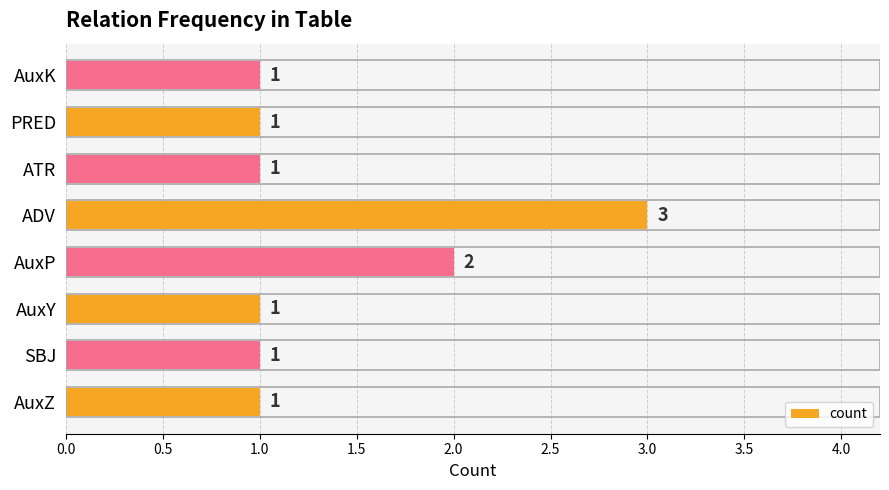

What is the maximum value shown in the chart?

3